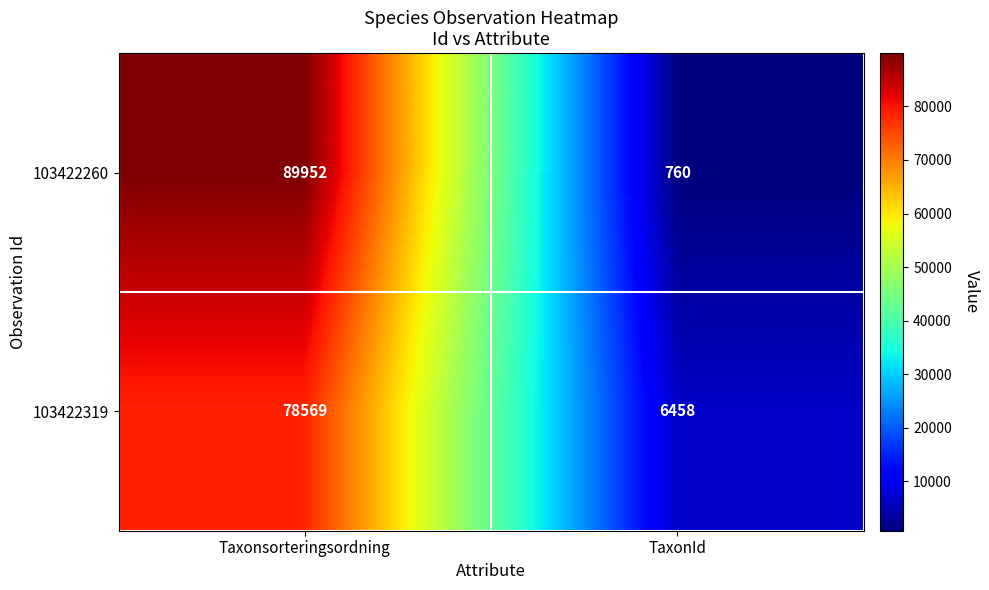

What is the sum of the 103422319 values at Taxonsorteringsordning and TaxonId?

85027